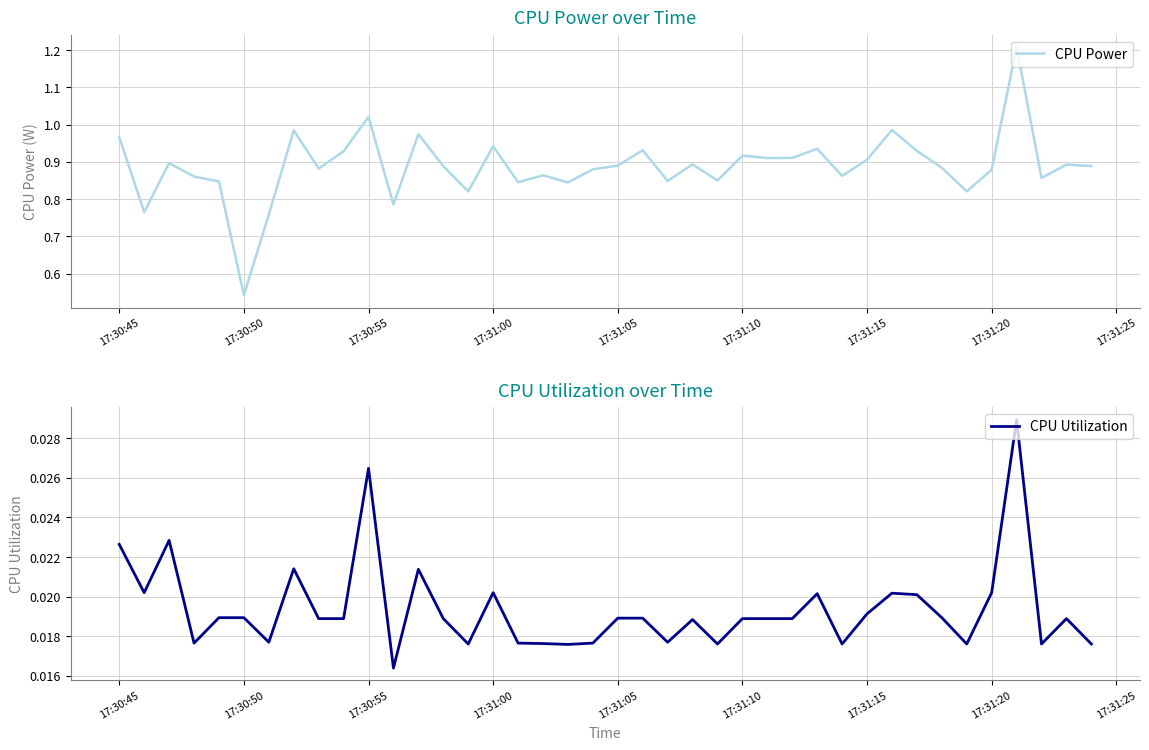

How many lines are shown in the chart?

2